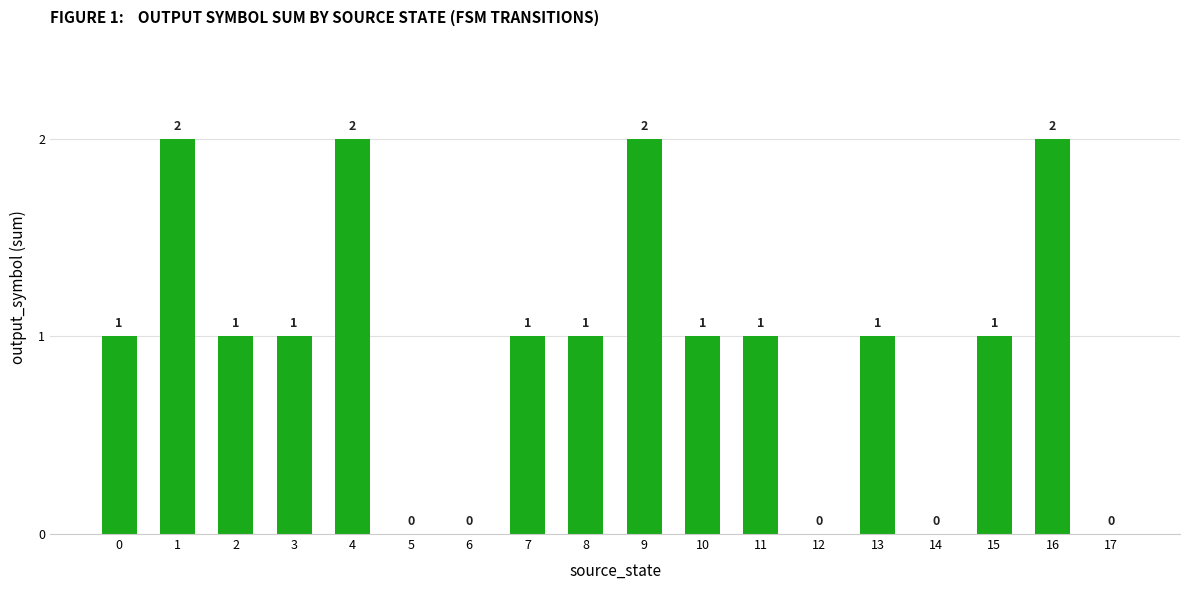

What is the maximum value shown in the chart?

2